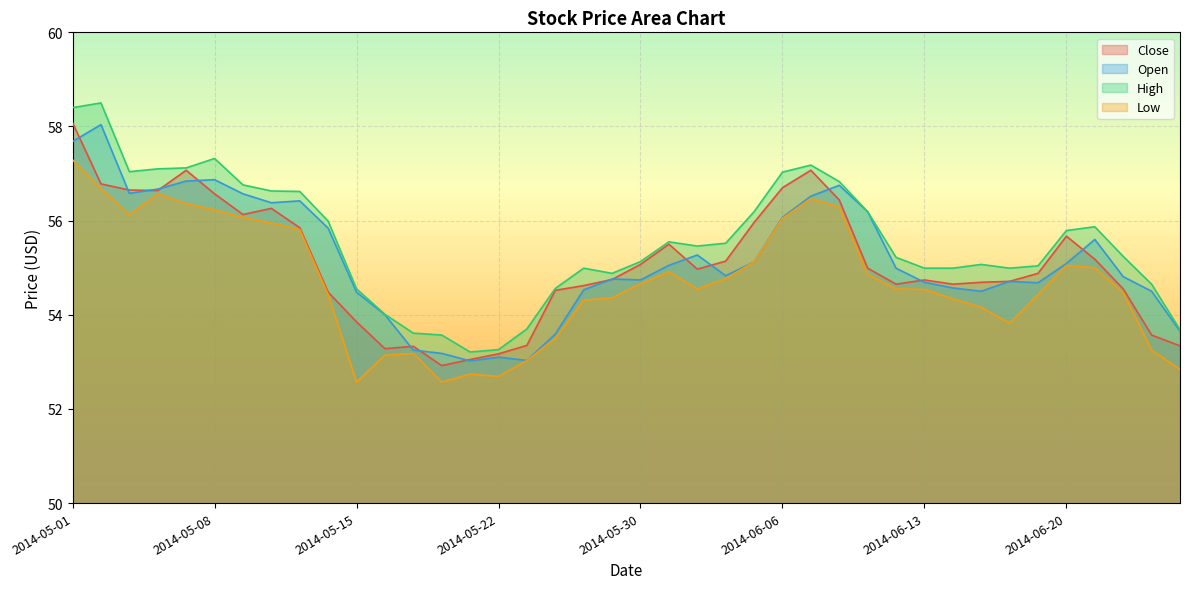

At which category is the sum across all series the highest?

2014-05-01